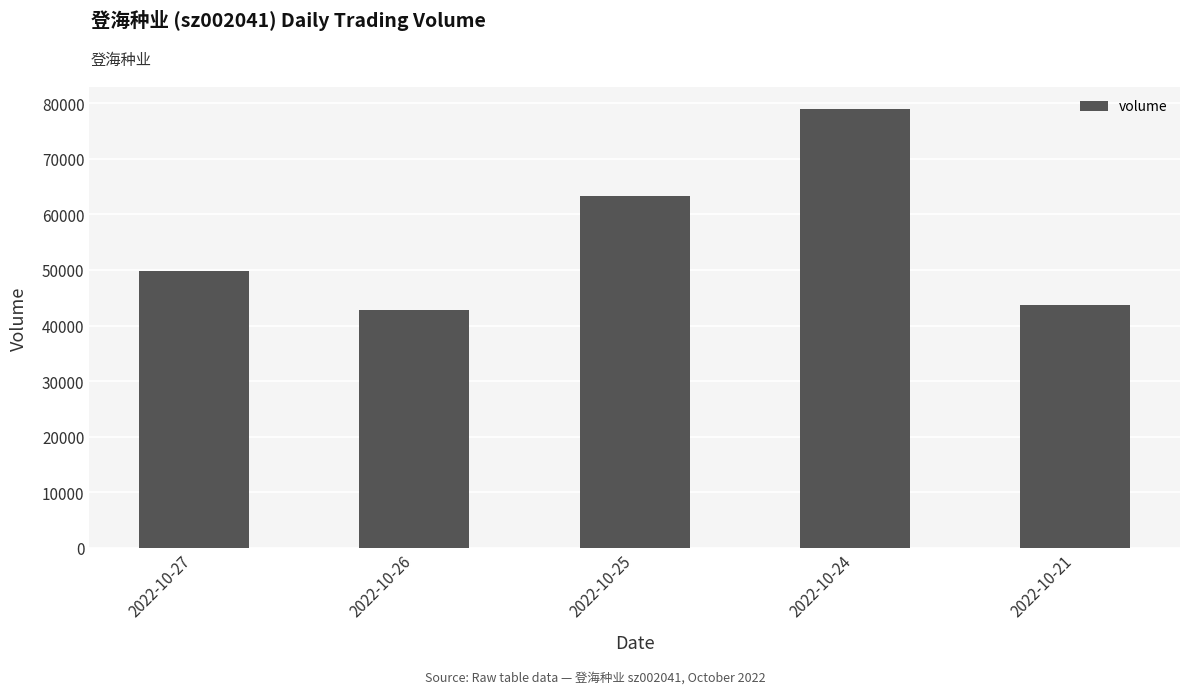

List the labels in order of value, largest first.

2022-10-24, 2022-10-25, 2022-10-27, 2022-10-21, 2022-10-26